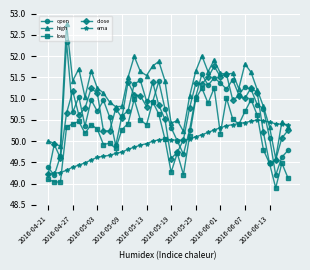

Which series has the largest total across all categories?

high